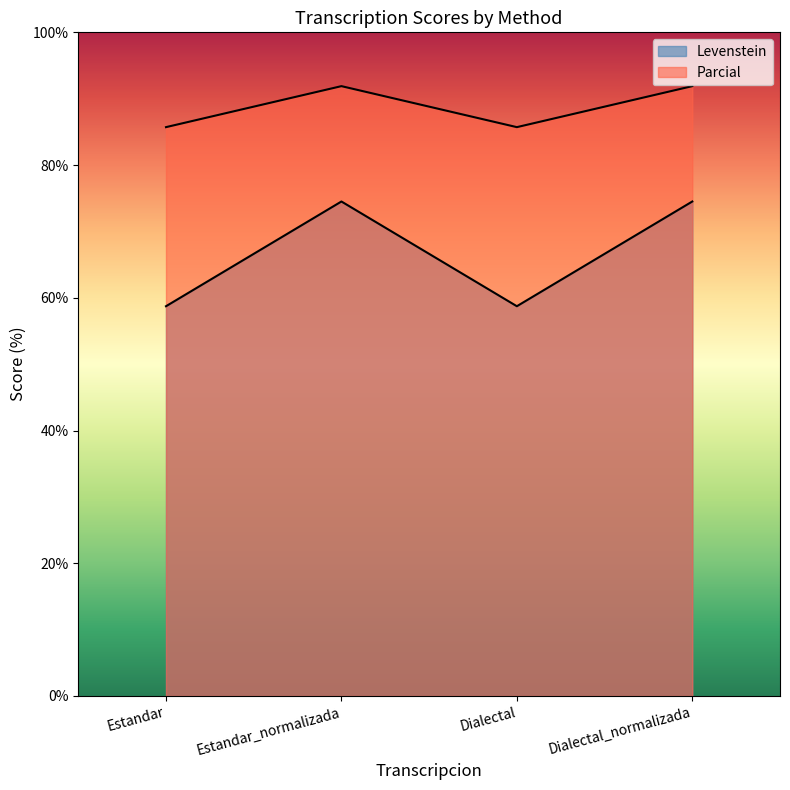

What is the difference between the maximum and minimum values in the Levenstein series?

15.8